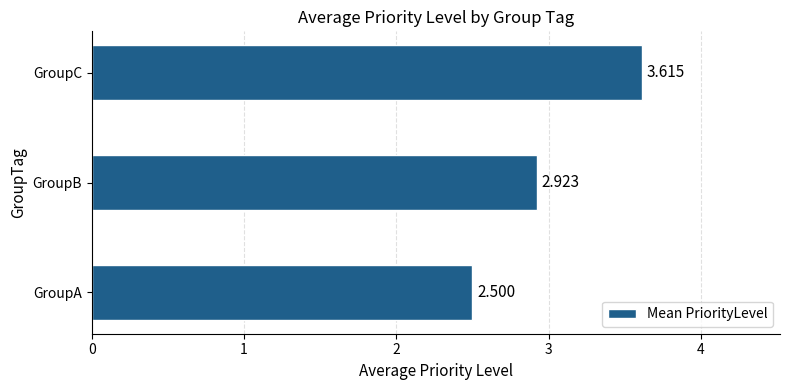

Between GroupC and GroupB, which is larger?

GroupC